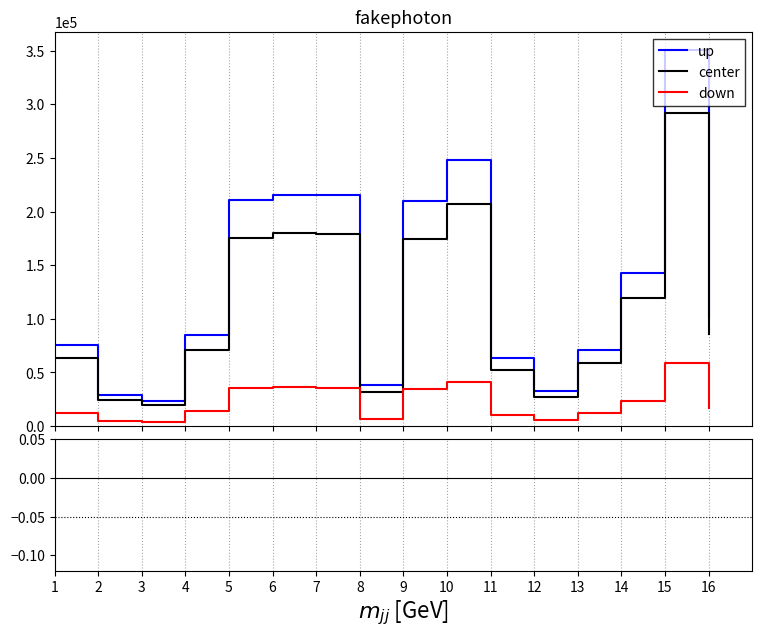

How many data points in center are above 85489?

7